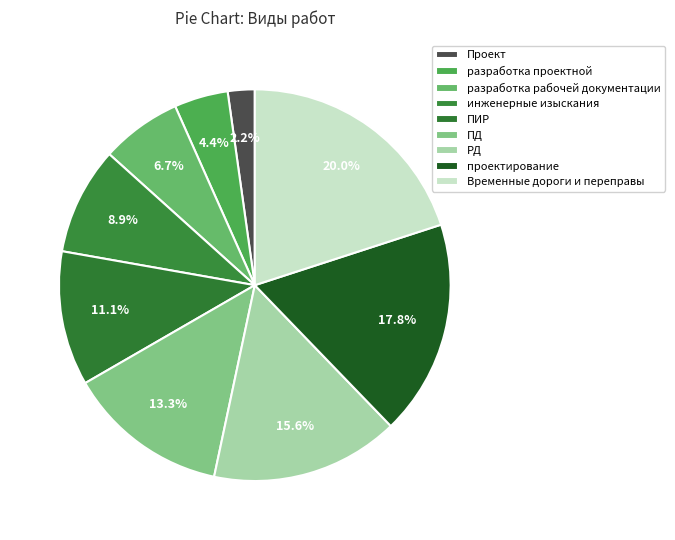

Rank the categories by value from lowest to highest.

Проект, разработка проектной, разработка рабочей документации, инженерные изыскания, ПИР, ПД, РД, проектирование, Временные дороги и переправы